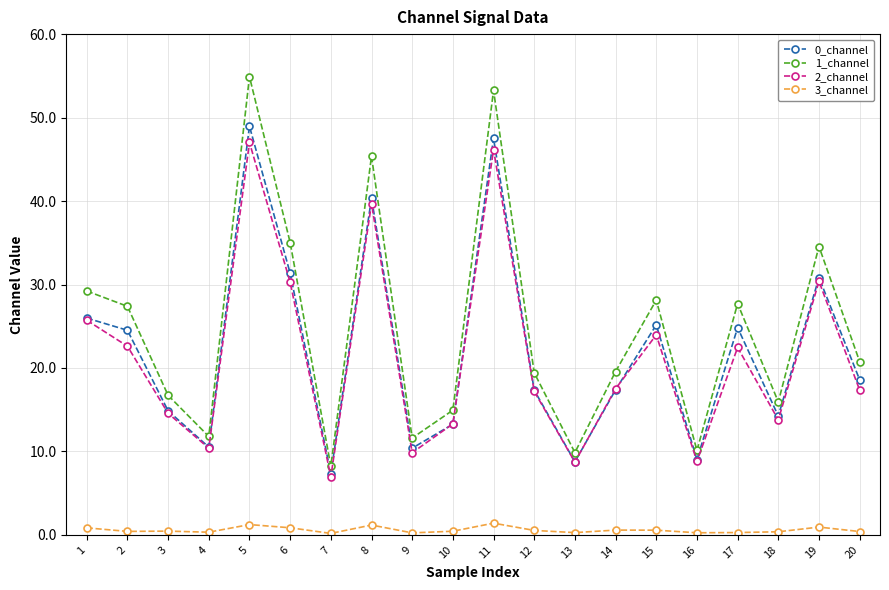

True or false: 2_channel has a value of 19.9 at 3.

False